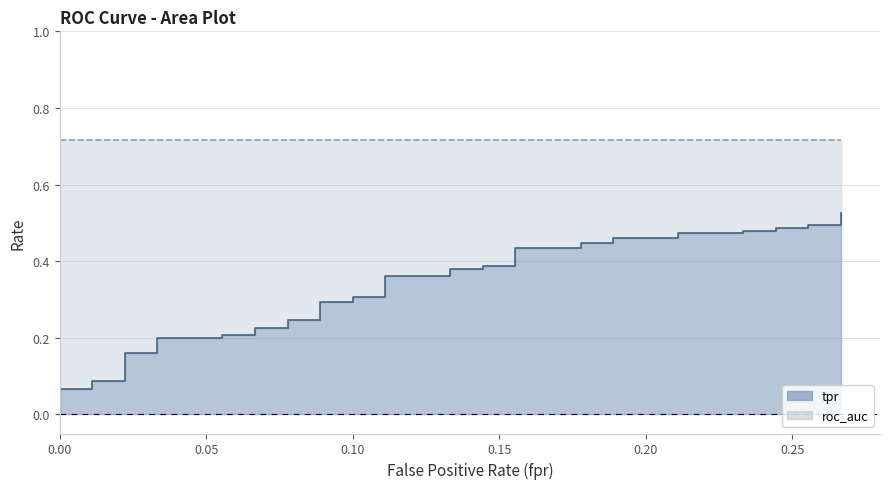

True or false: tpr and roc_auc cross at least once.

False